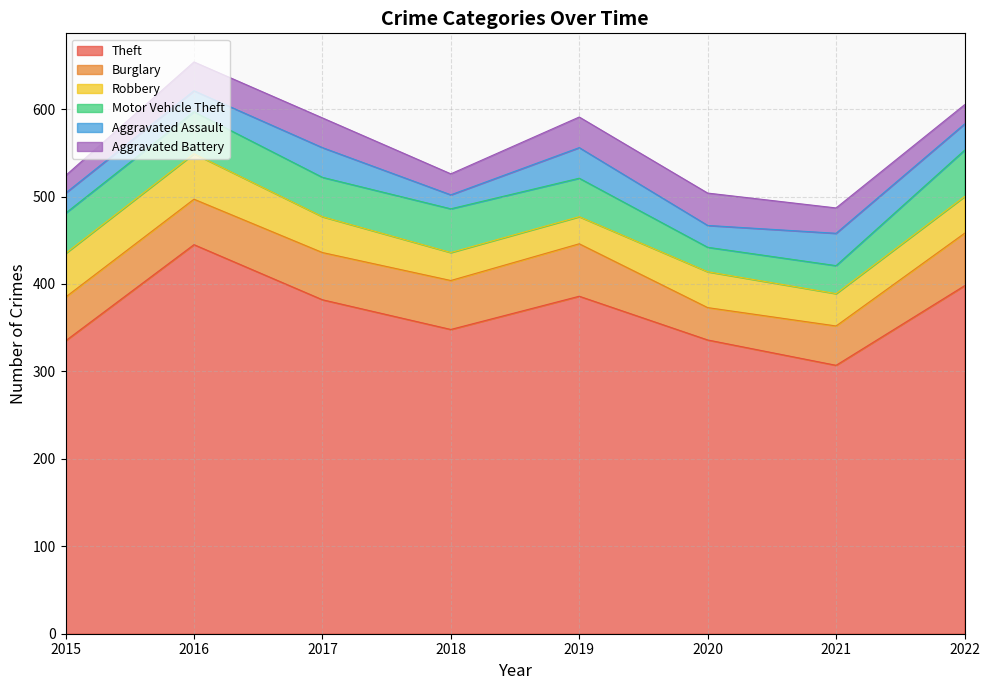

How many interior local valleys does the Motor Vehicle Theft series have?

2